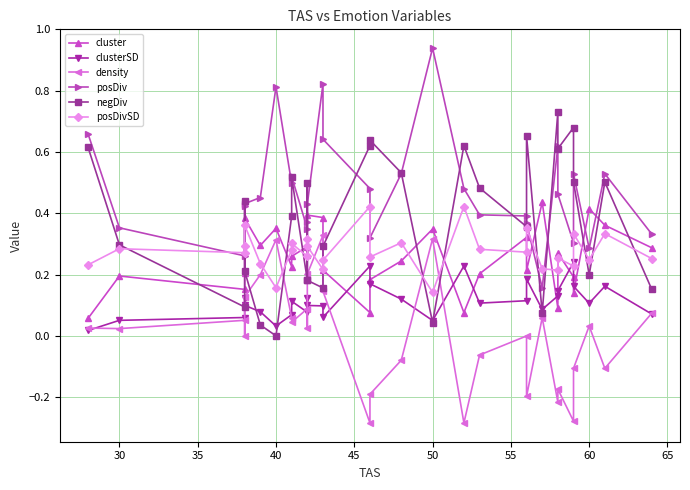

What is the difference between the maximum and minimum values in the cluster series?

0.4